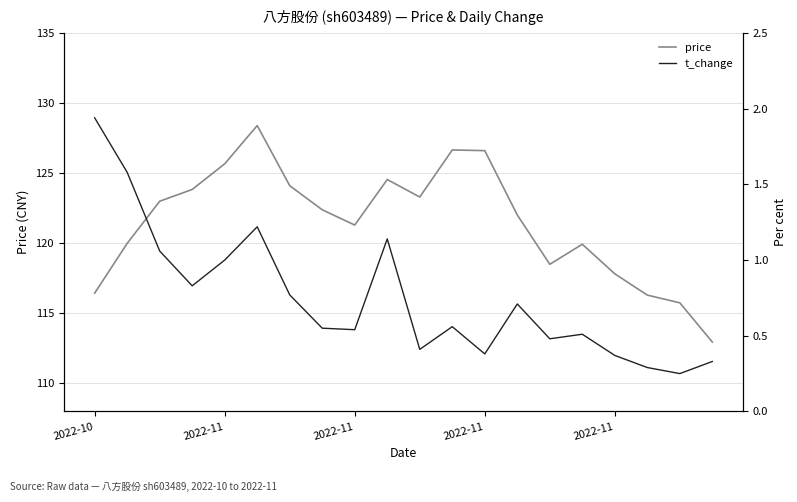

True or false: price has a value of 121.3 at 2022-11.

True